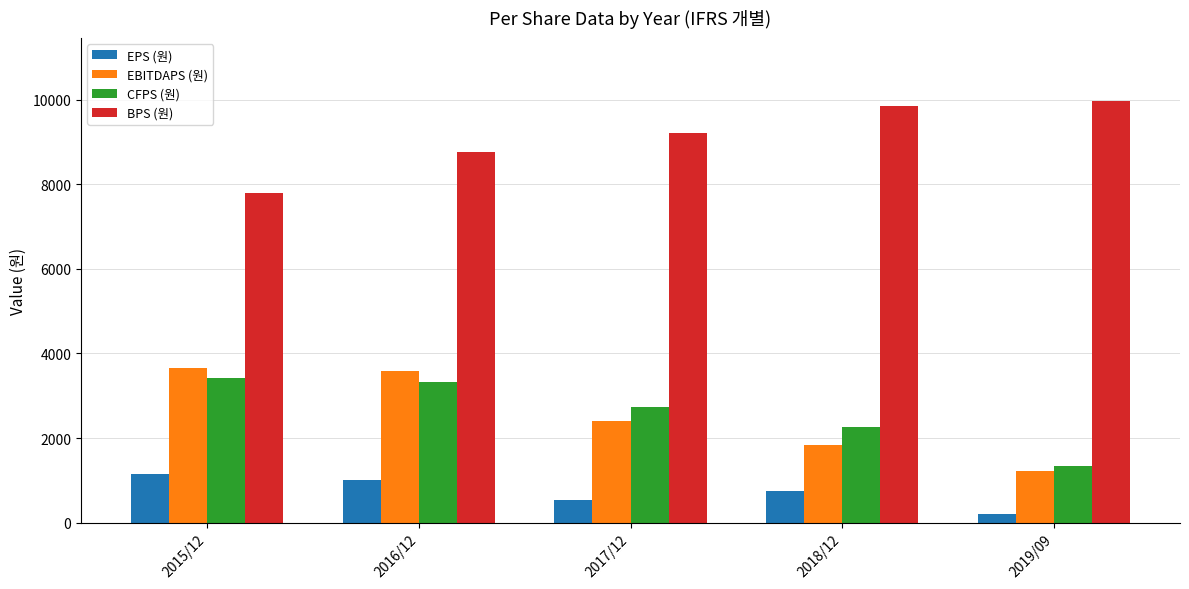

What is the difference between the highest and lowest values at 2015/12?

6635